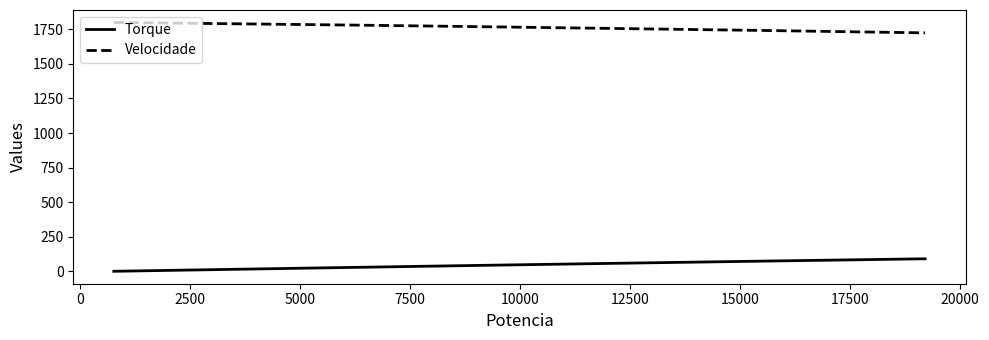

What is the maximum value for Torque?

91.8